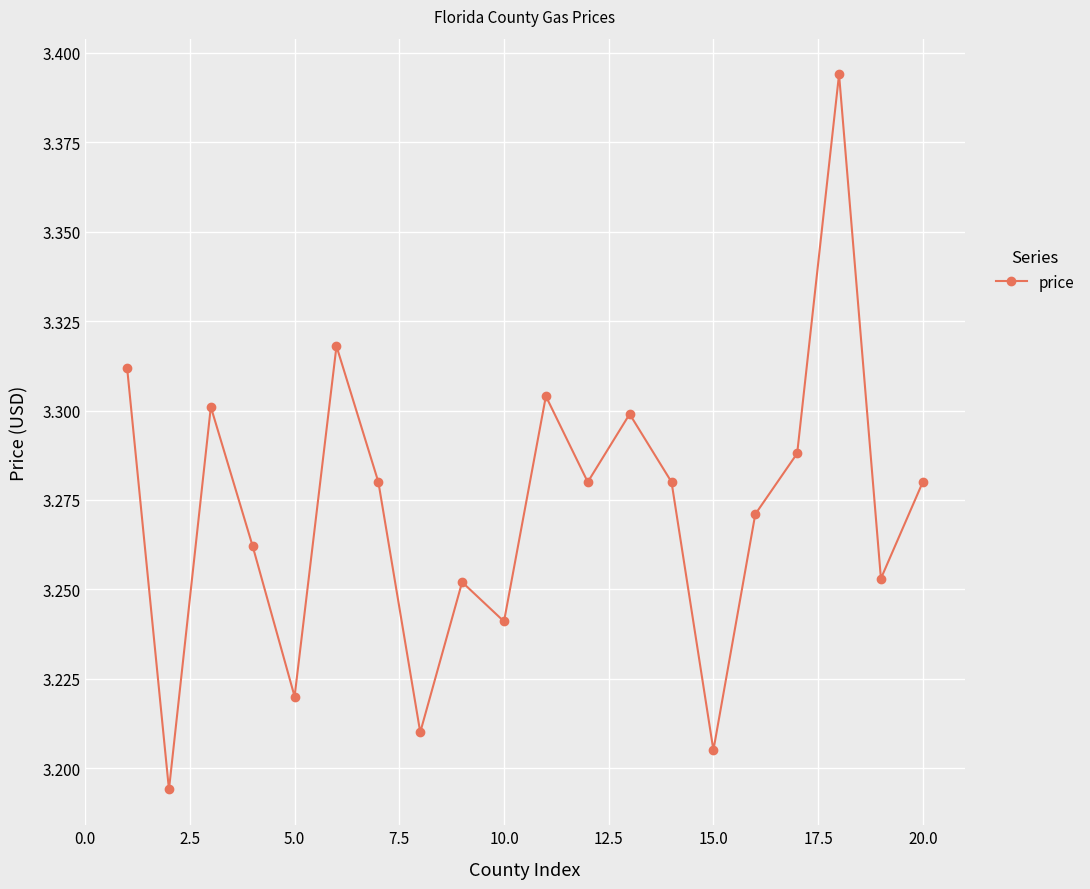

Count the values in the range 3 to 4.

20